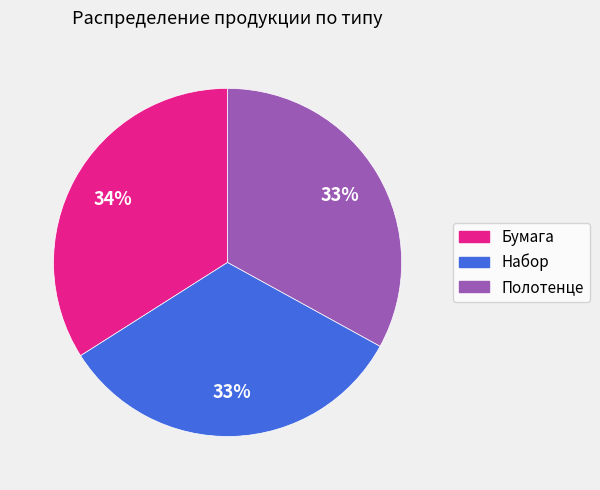

Is the sum of Бумага and Полотенце greater than half?

Yes